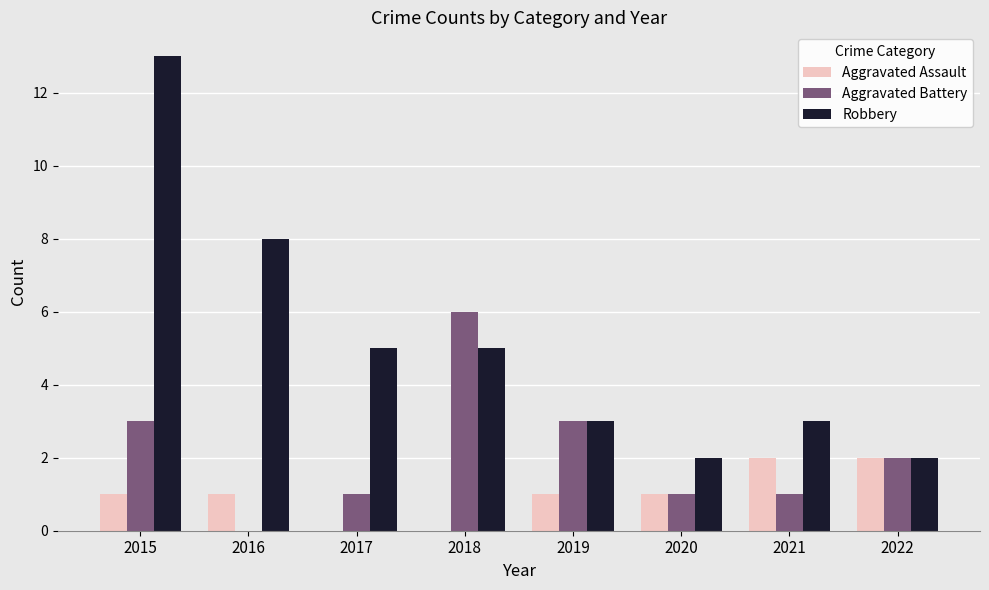

Count the number of categories in the chart.

8